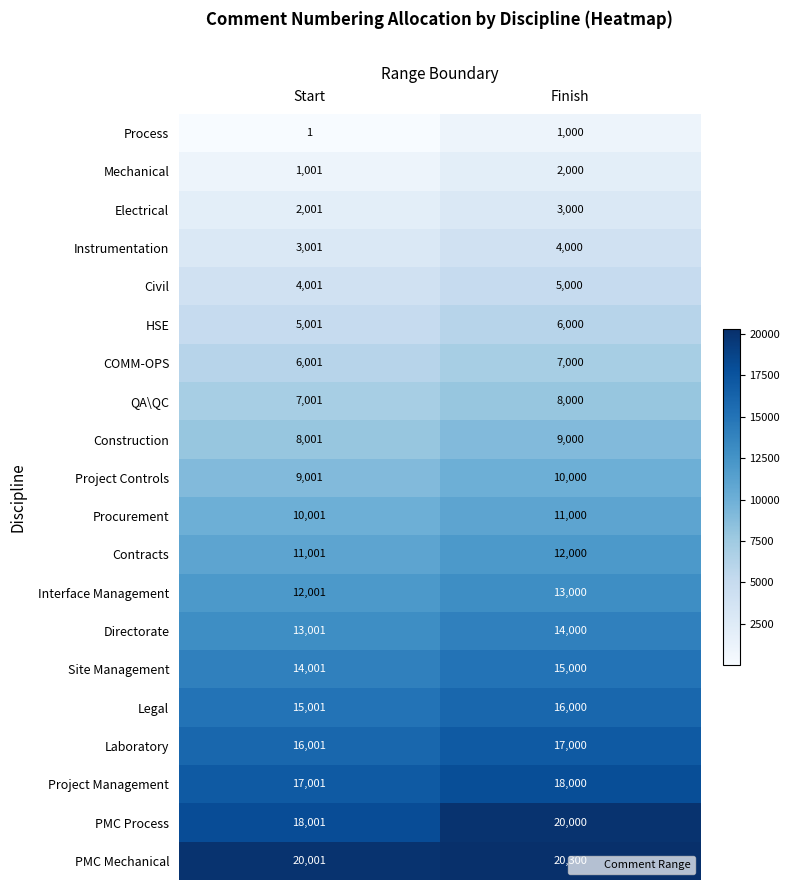

At which category is the sum across all series the highest?

Finish